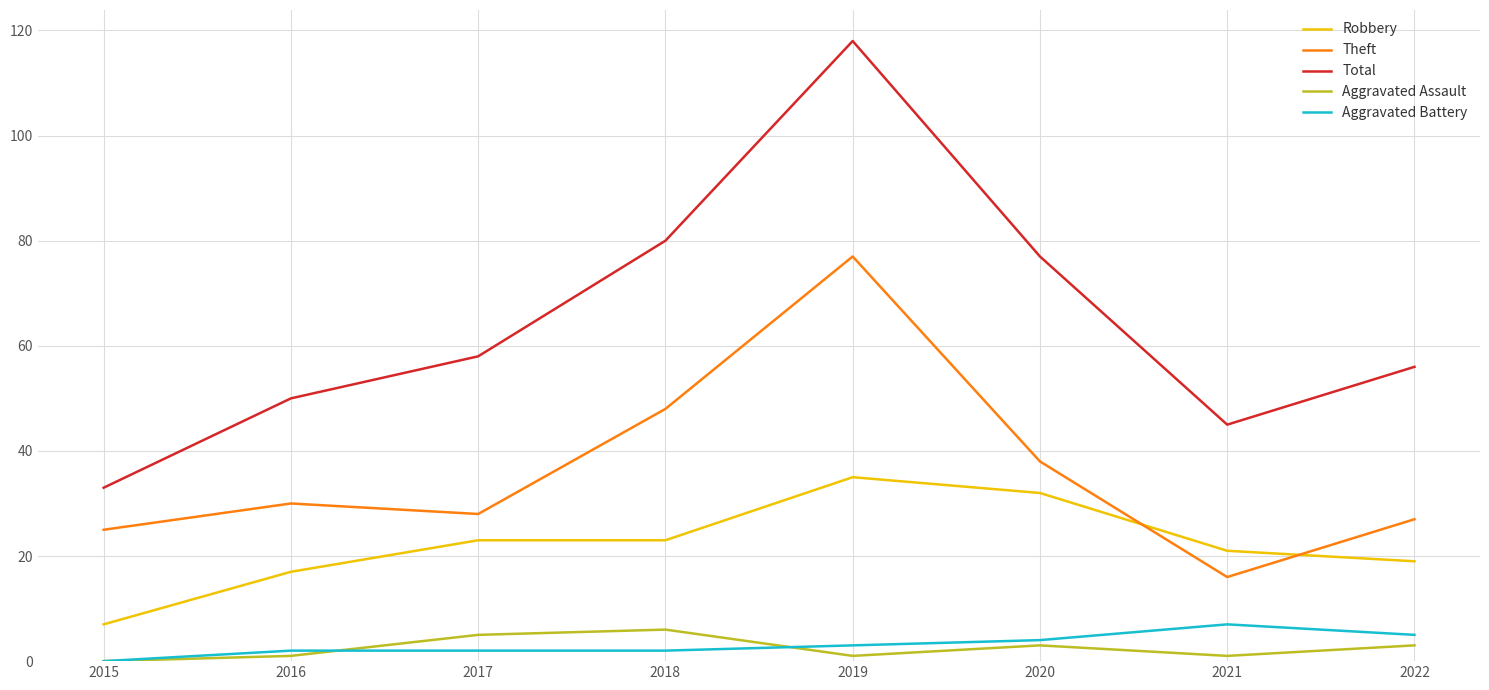

How many Aggravated Battery values are between 2 and 5?

6